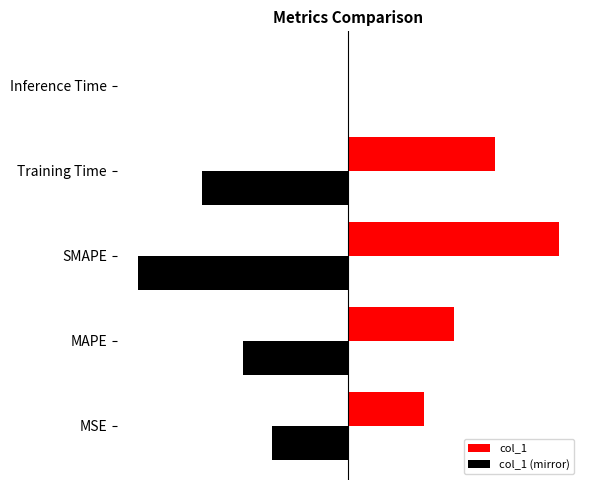

What is the average value?

1.0